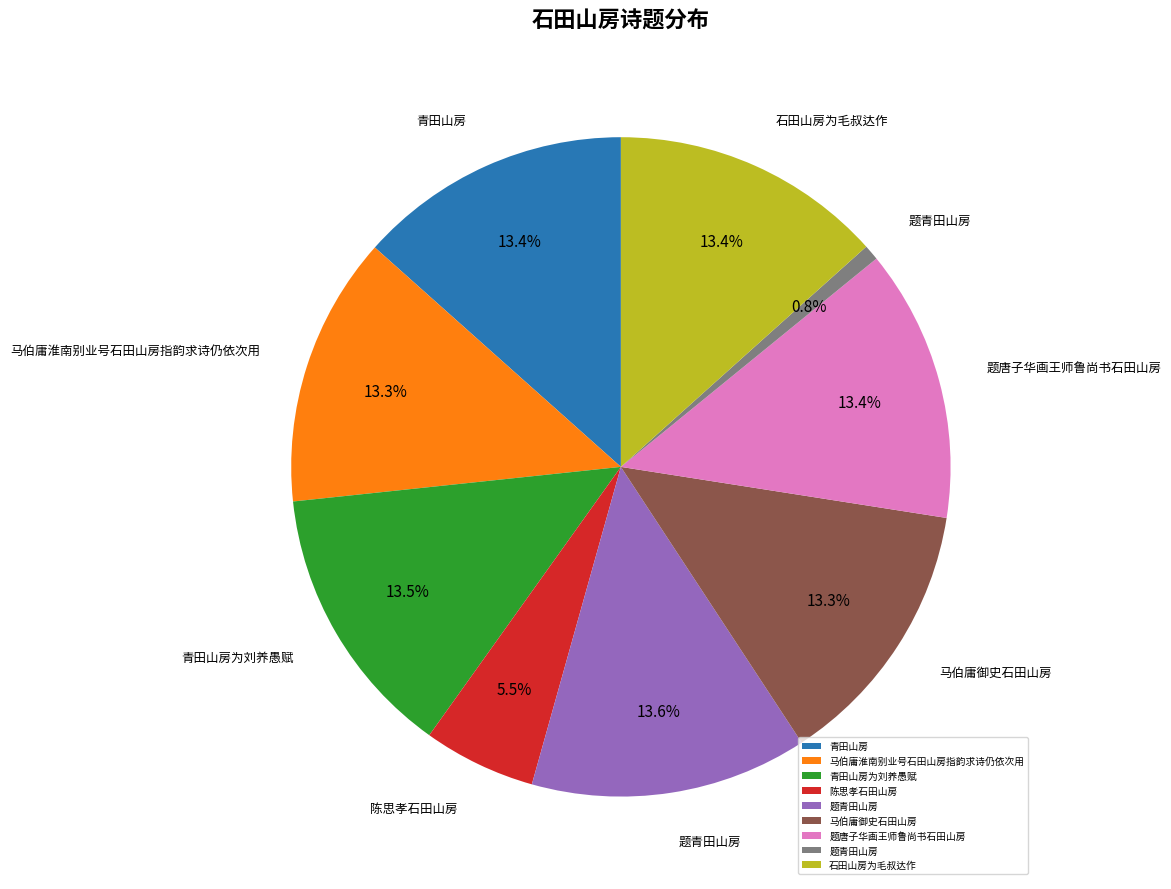

Does any single category account for the majority?

No